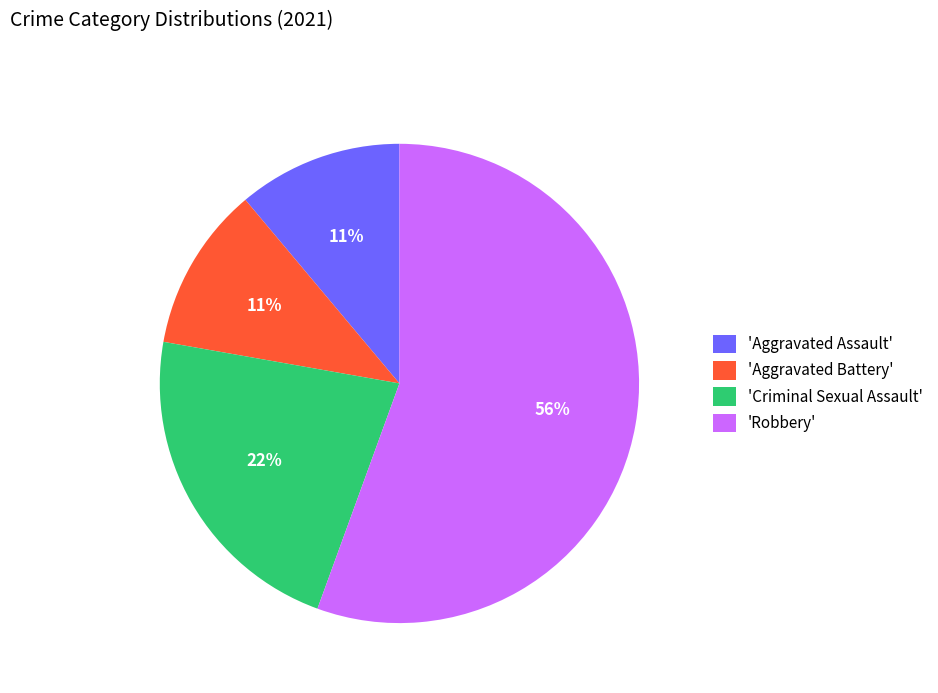

To the nearest percent, what is the average slice percentage?

25%